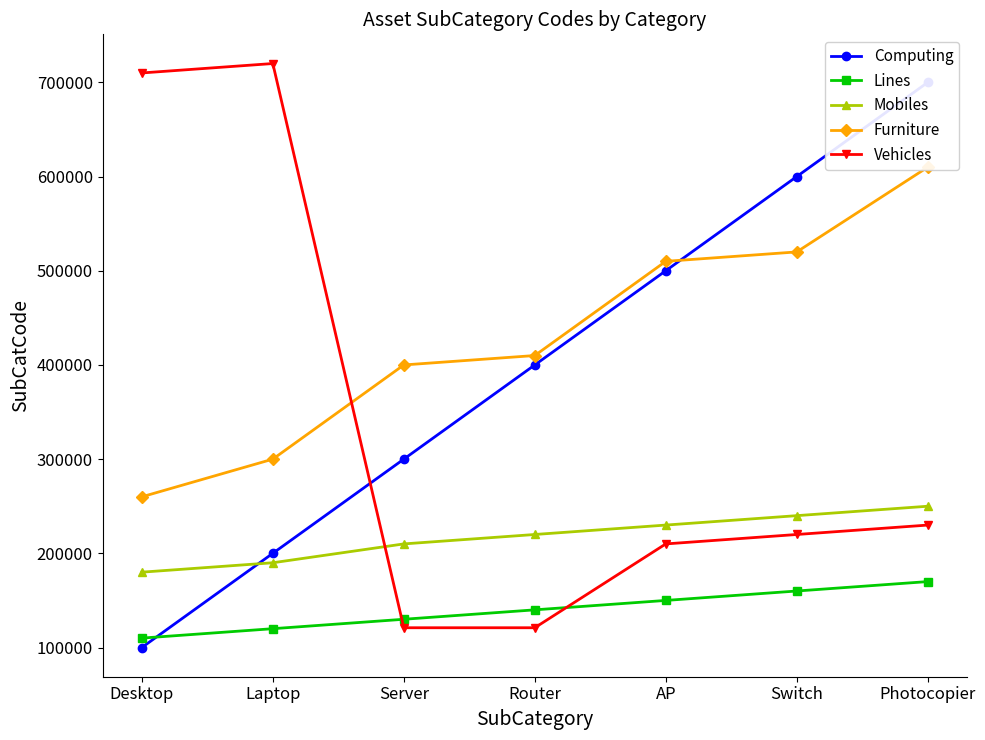

Where is the first local maximum for Vehicles?

Laptop